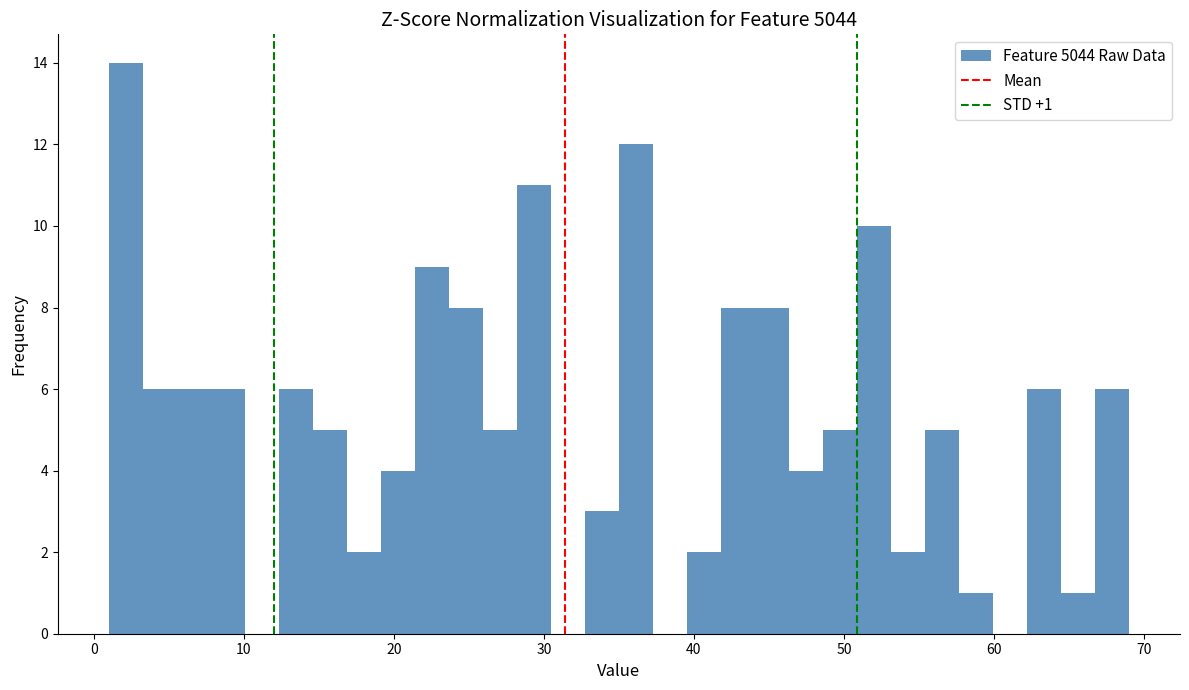

Around what value on the x-axis is the tallest bar? Give the approximate position of its centre, as read against the axis.

2